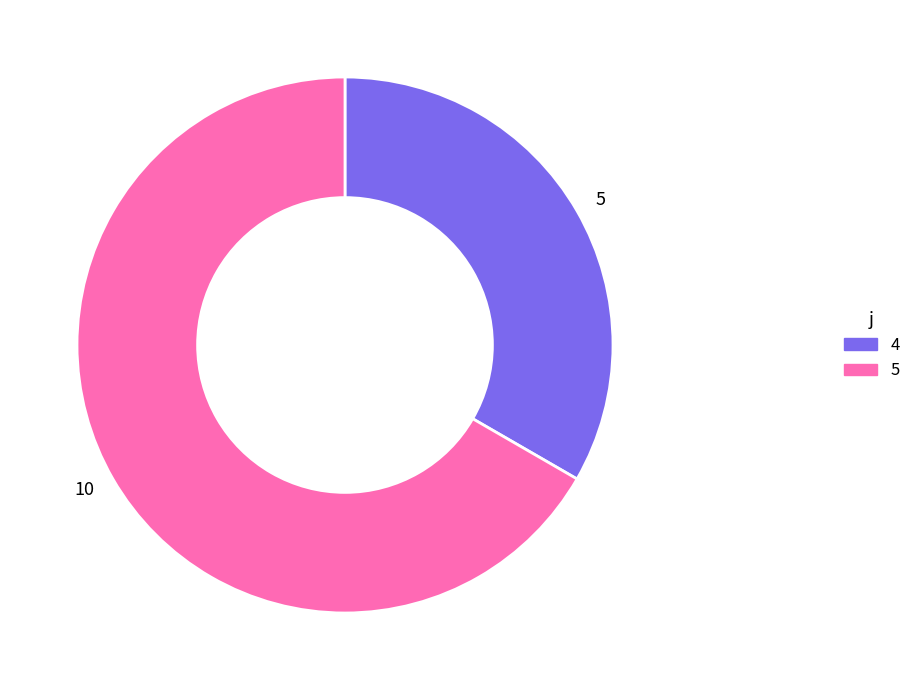

Does 5 account for over 50% of the chart?

No